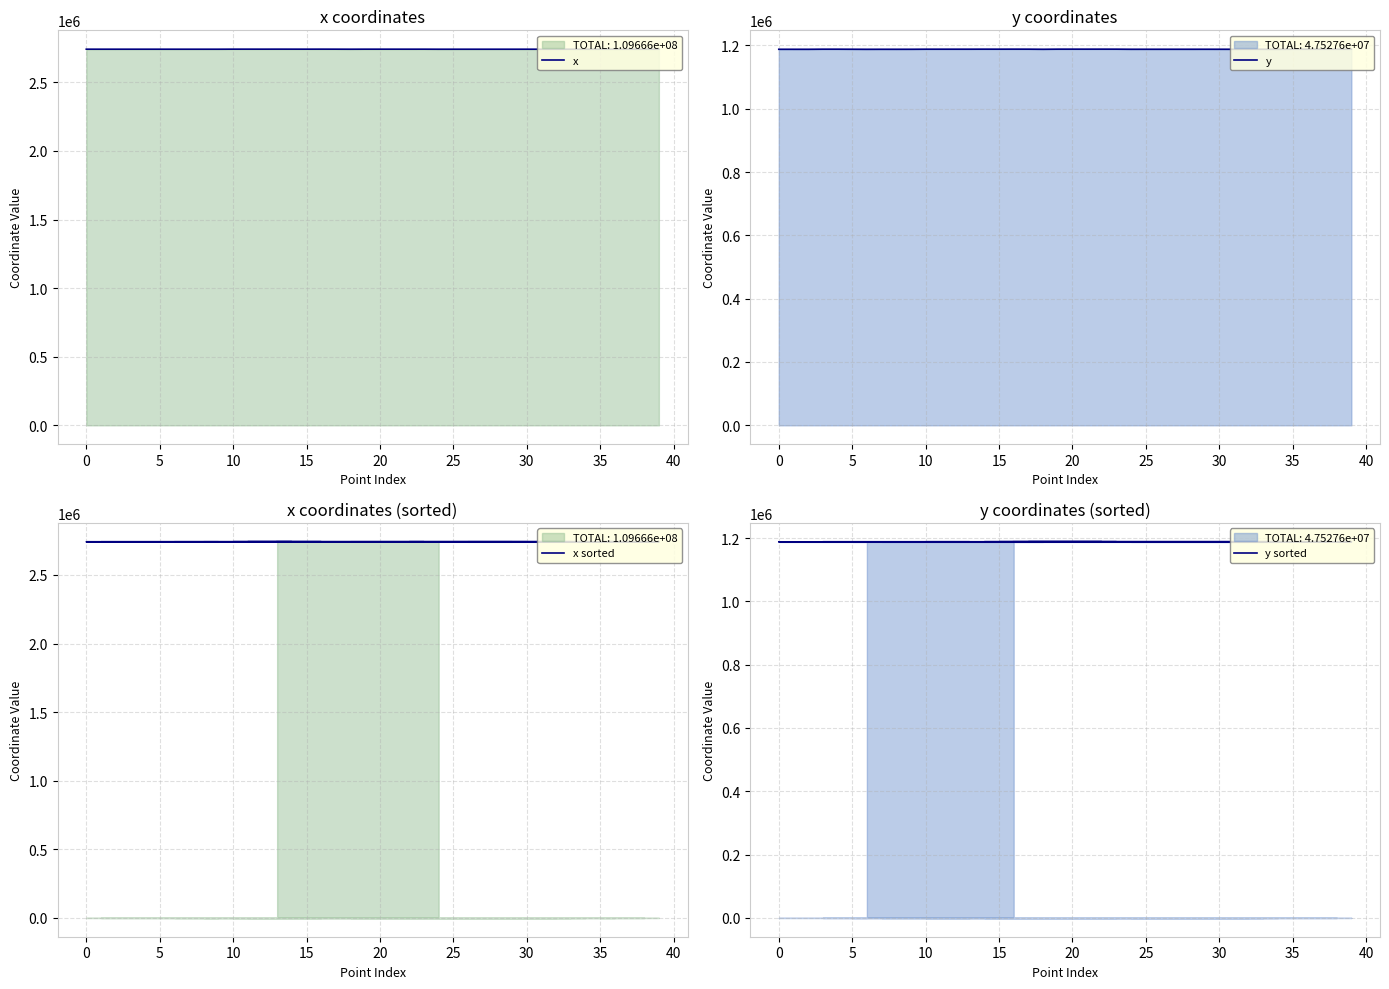

What is the average value of the x series?

2741643.7